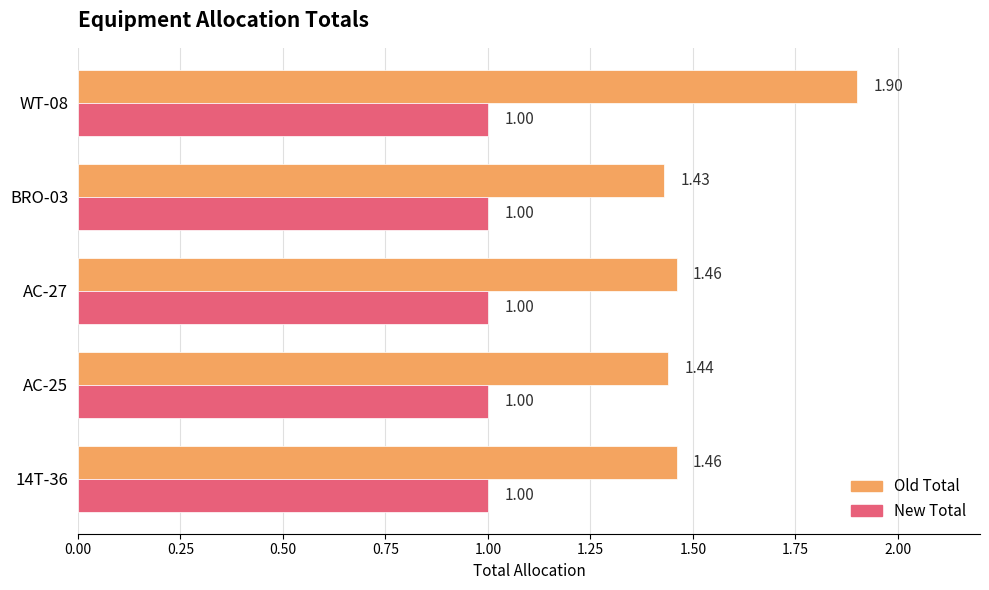

At how many categories does at least one series exceed 1?

5